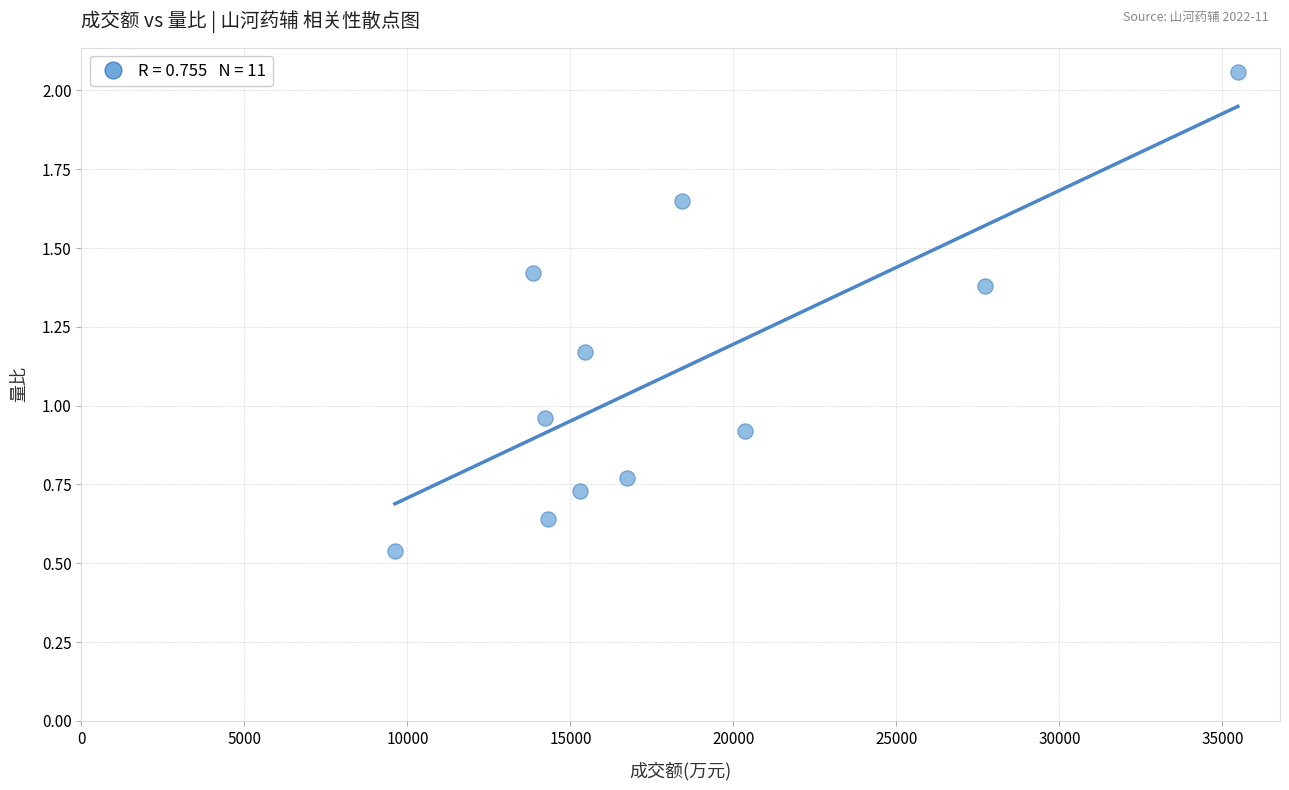

What is the average Y value?

1.1